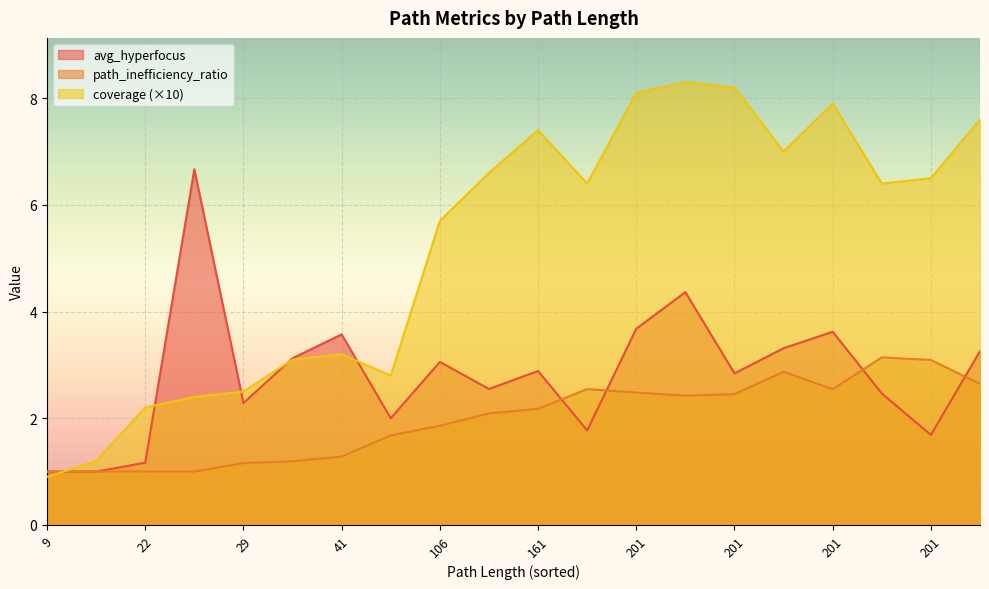

At how many categories does at least one series exceed 4?

13